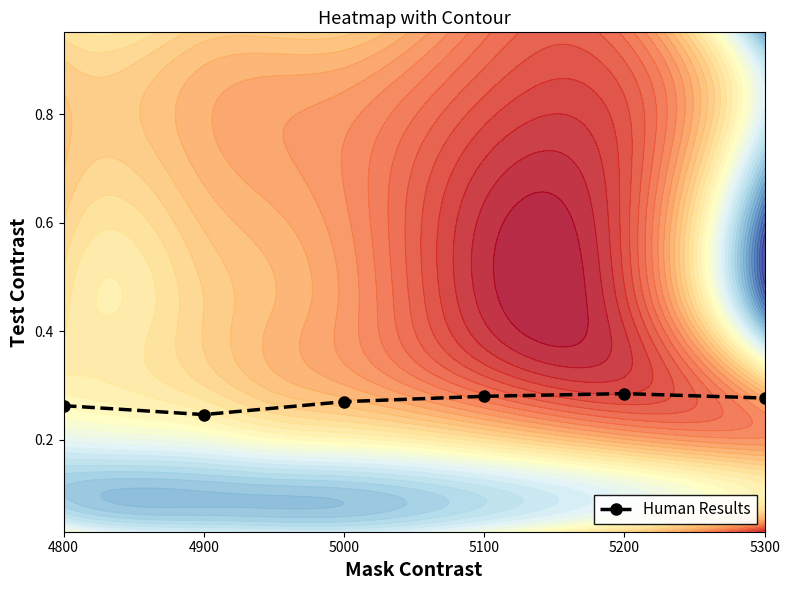

How many series are shown in this chart?

1